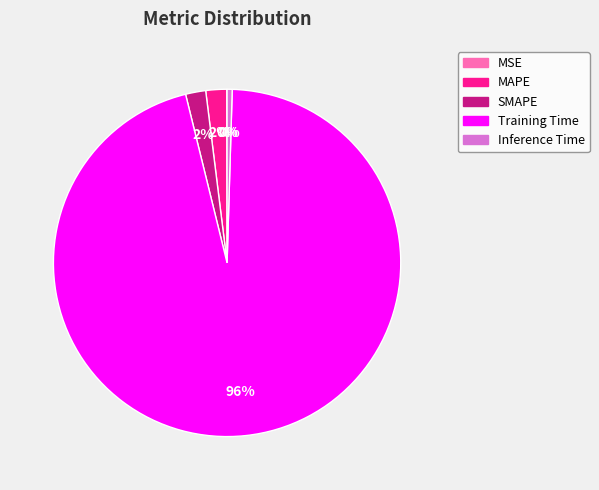

Does any single category account for the majority?

Yes